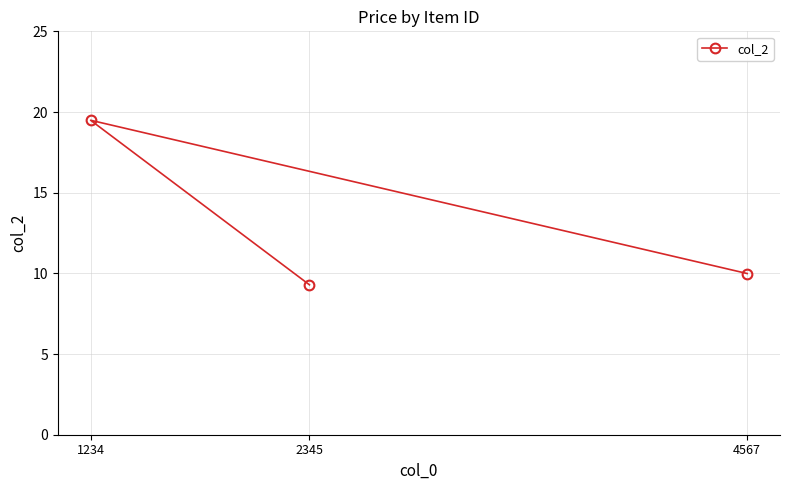

Between 4567 and 2345, which is larger?

4567